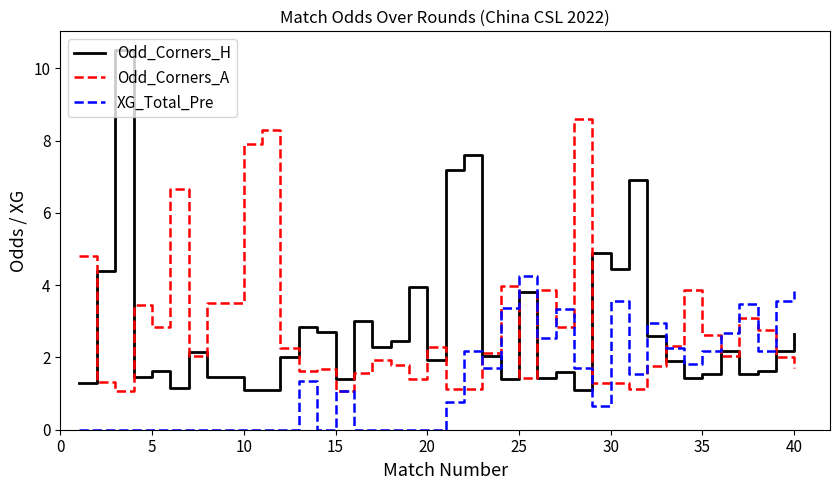

What is the maximum value for Odd_Corners_A?

8.6